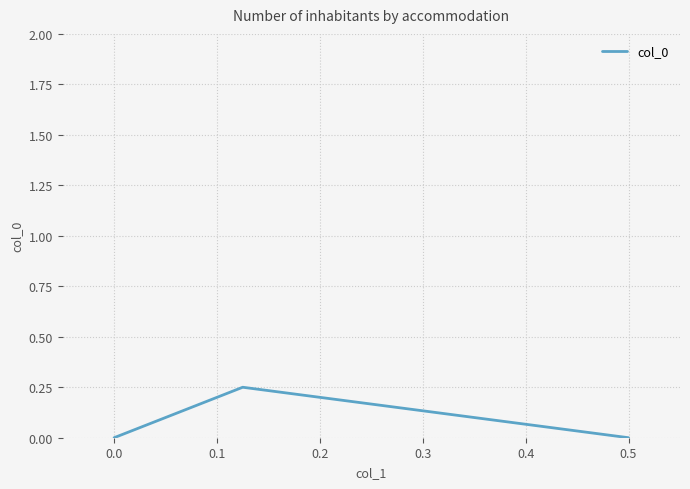

How many categories are shown in the chart?

3